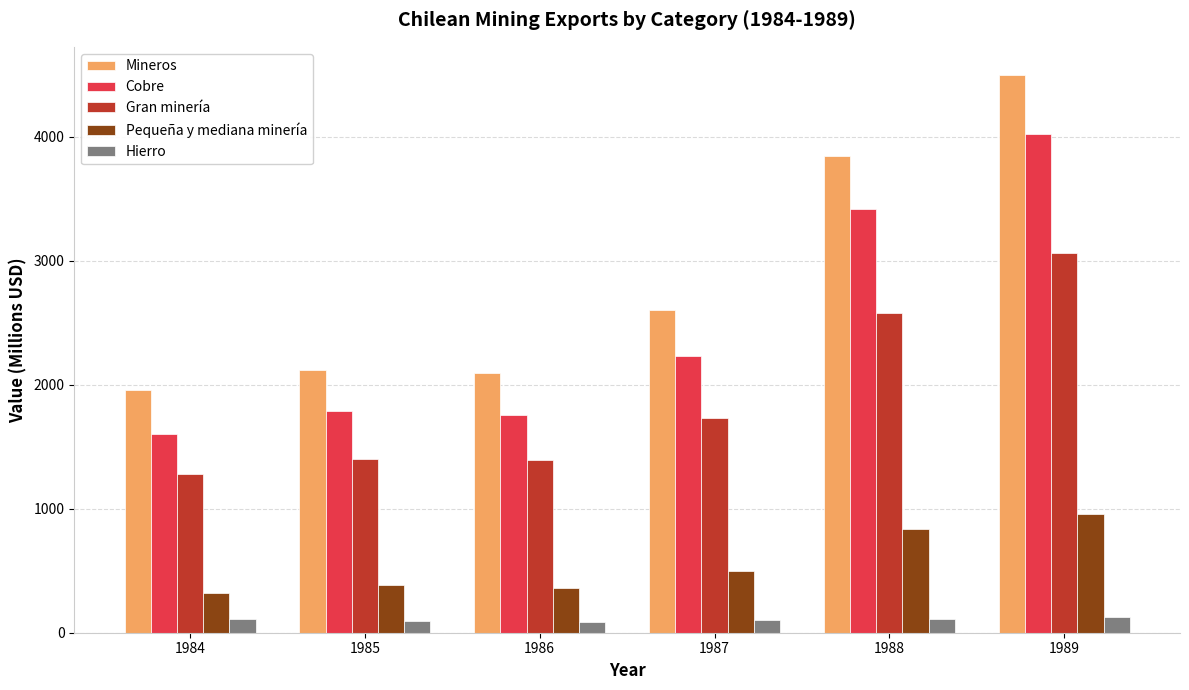

Count the number of categories in the chart.

6